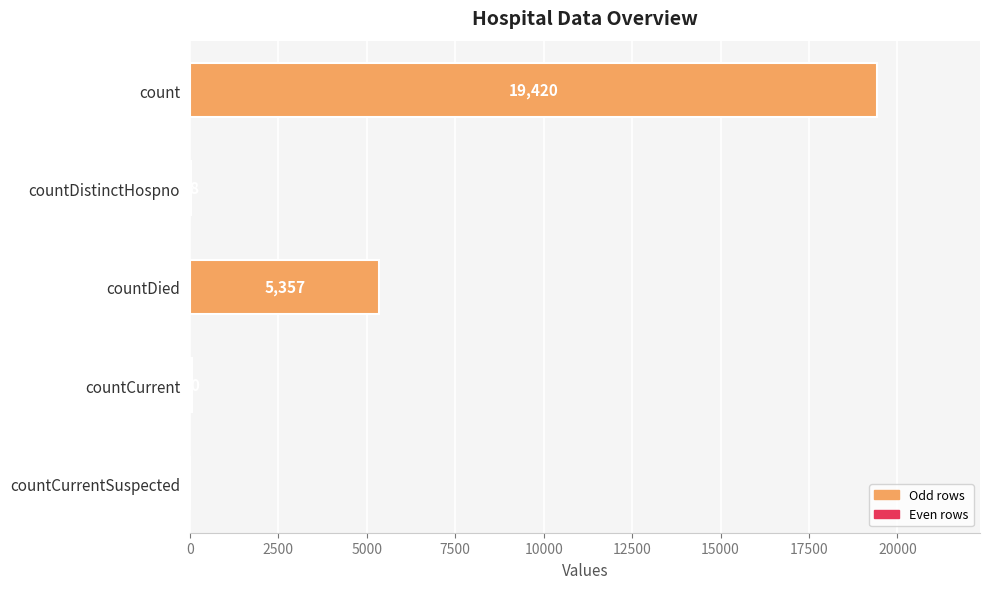

Which category has the highest value across all series?

count